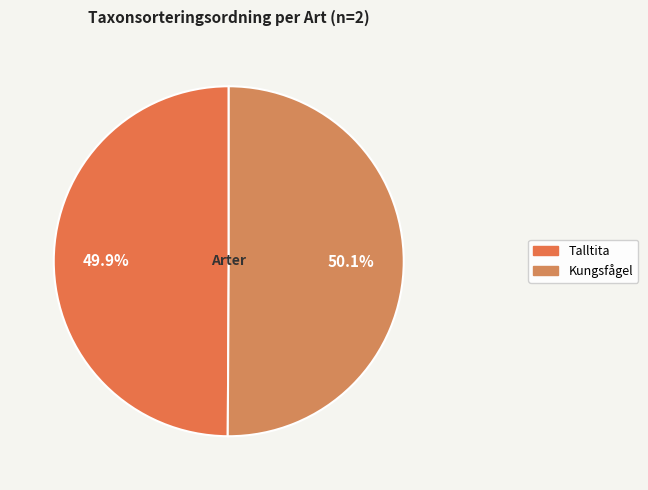

Does Talltita represent more than half of the total?

No